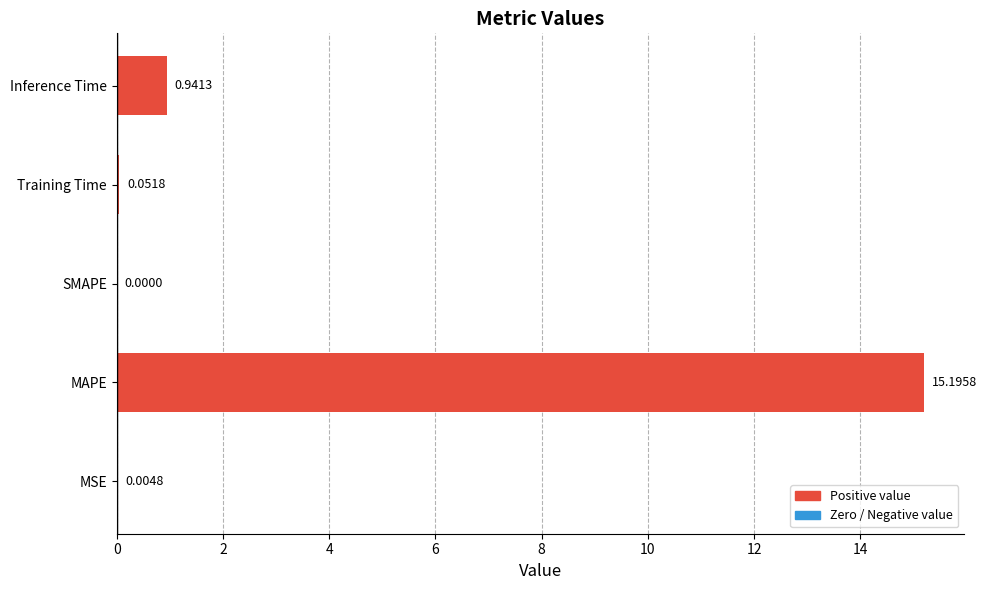

How many positive values are there?

4